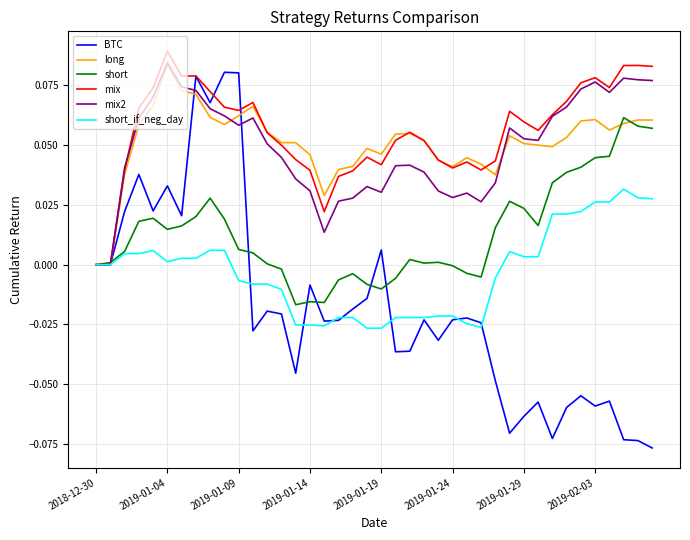

List the series in order of their peak value, lowest first.

short_if_neg_day, short, BTC, long, mix2, mix